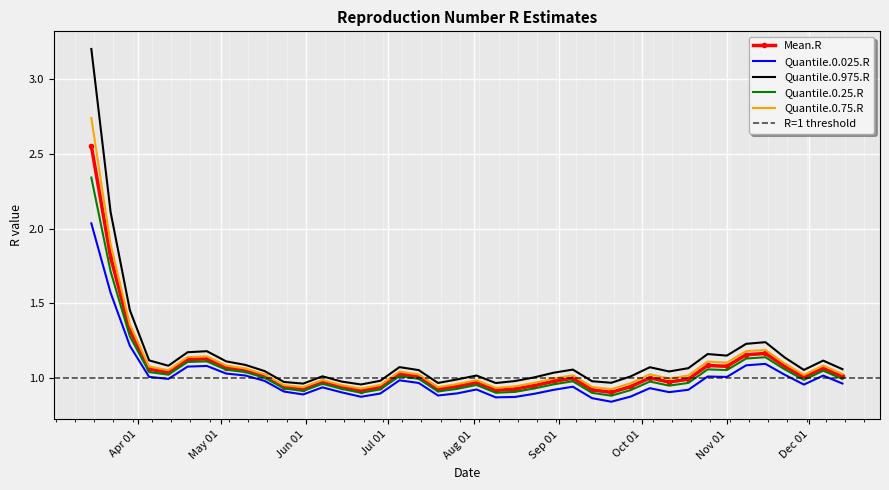

Read the Quantile.0.975.R value at 2020-10-11.

1.0